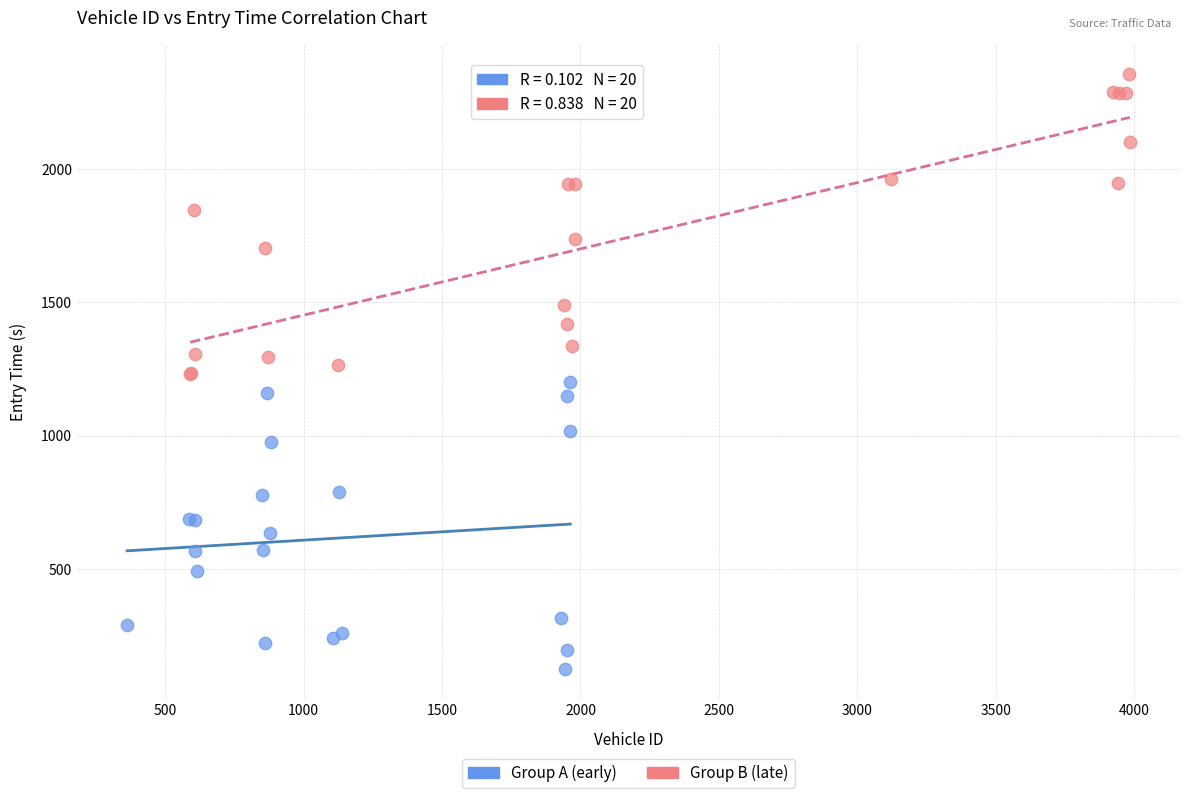

Which series reaches the minimum Y coordinate?

Group A (early)